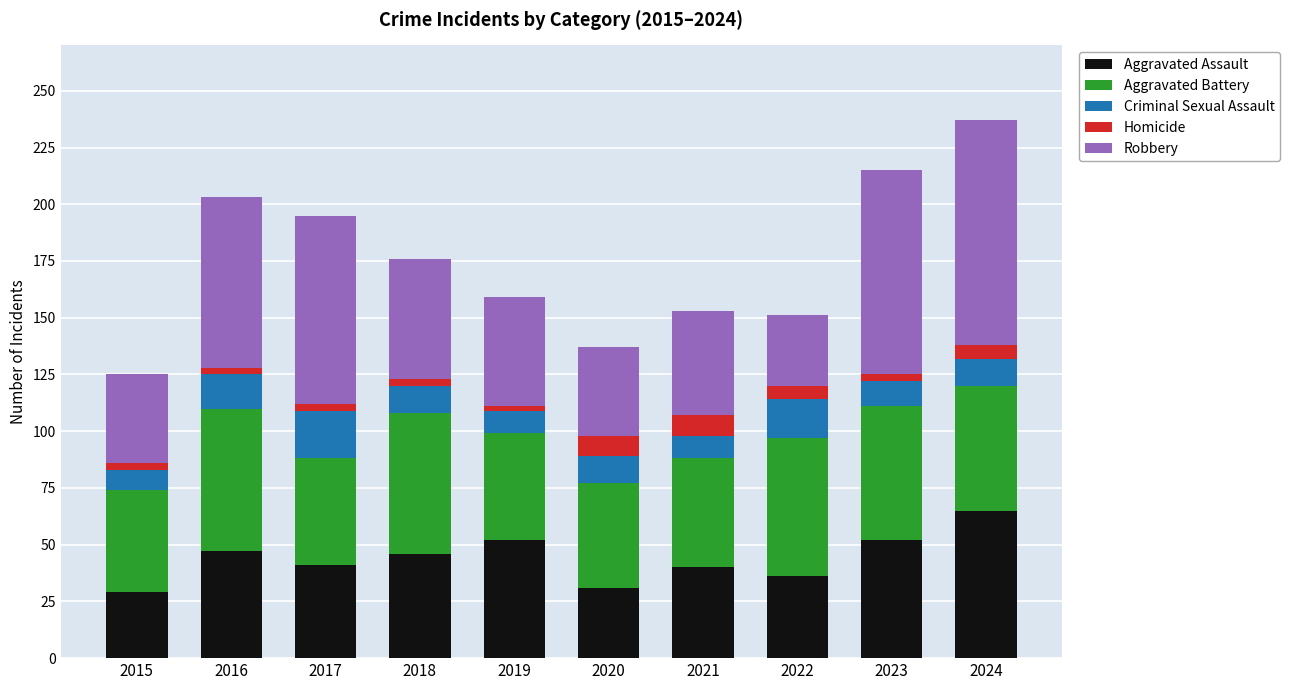

What is the minimum value for Aggravated Assault?

29